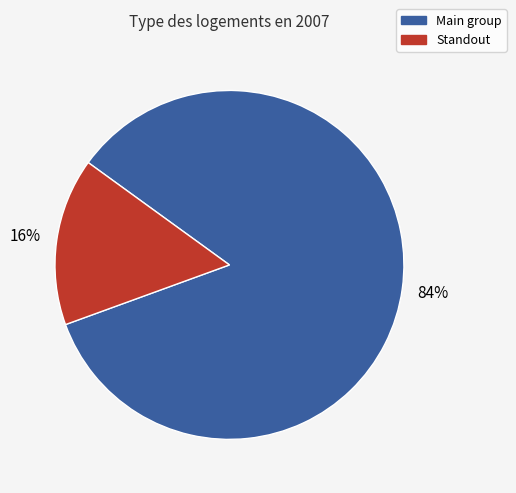

To the nearest percent, what is the combined percentage of Standout and Main group?

100%